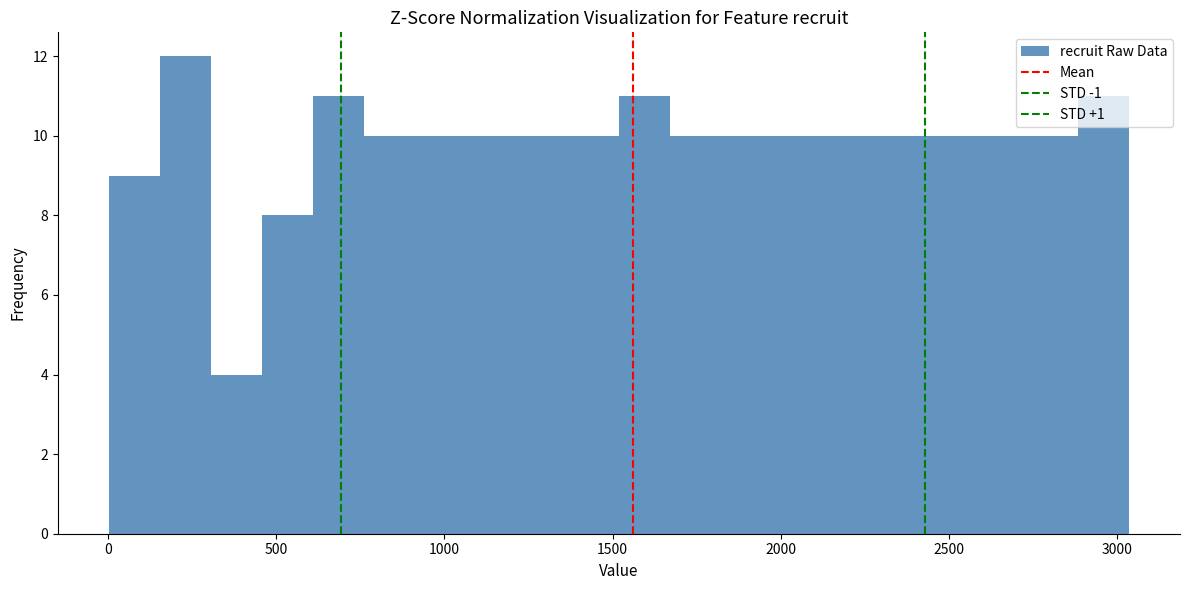

Read against the x-axis, roughly where is the centre of the tallest bar?

250